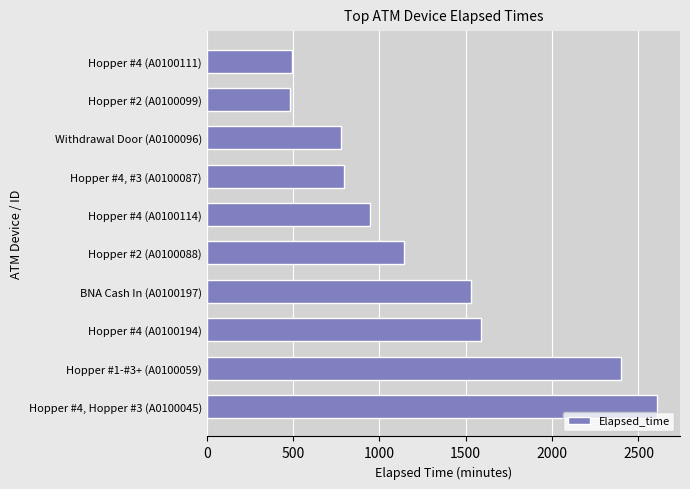

Reading bottom to top, list all the values displayed in this chart.

Hopper #4, Hopper #3 (A0100045)=2610	Hopper #1-#3+ (A0100059)=2400	Hopper #4 (A0100194)=1590	BNA Cash In (A0100197)=1530	Hopper #2 (A0100088)=1140	Hopper #4 (A0100114)=945	Hopper #4, #3 (A0100087)=795	Withdrawal Door (A0100096)=780	Hopper #2 (A0100099)=480	Hopper #4 (A0100111)=495